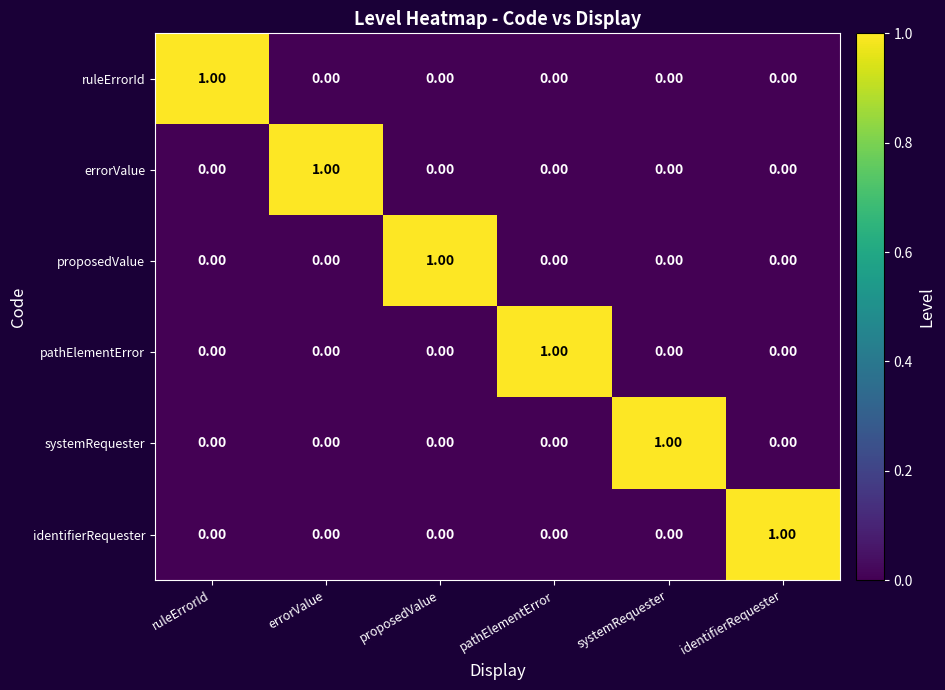

How many series are shown in this chart?

6